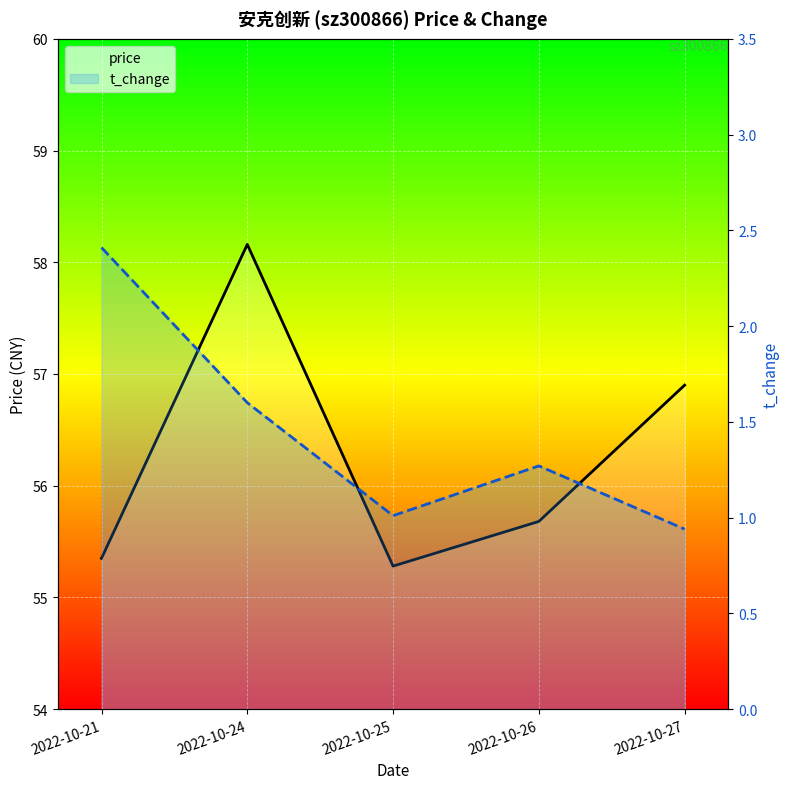

Where is the first local maximum for t_change?

2022-10-26